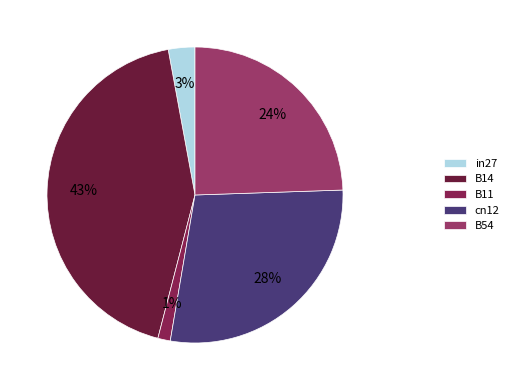

What percentage is the in27 slice, to the nearest percent?

3%